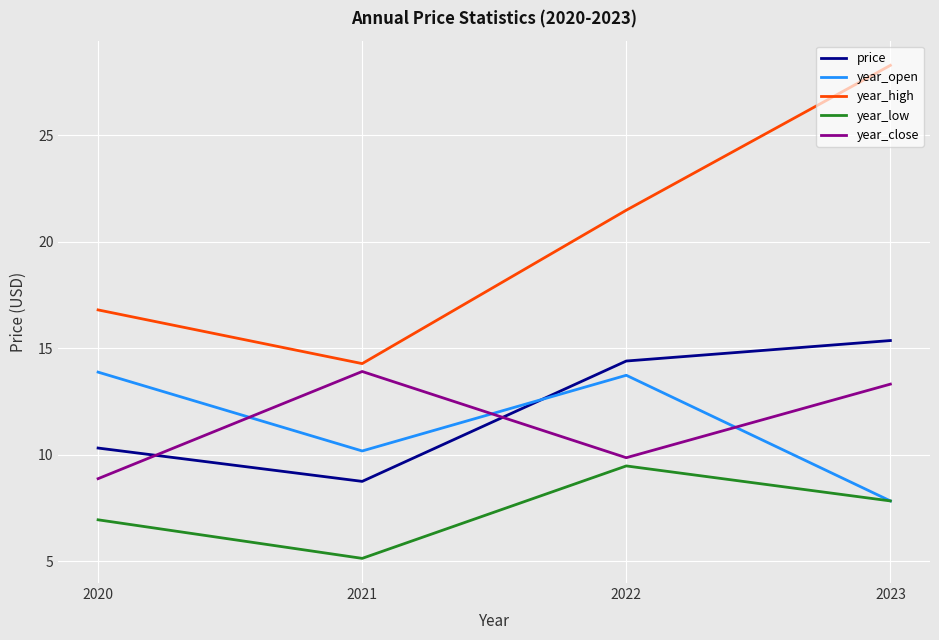

At which category does year_high reach its first local valley?

2021